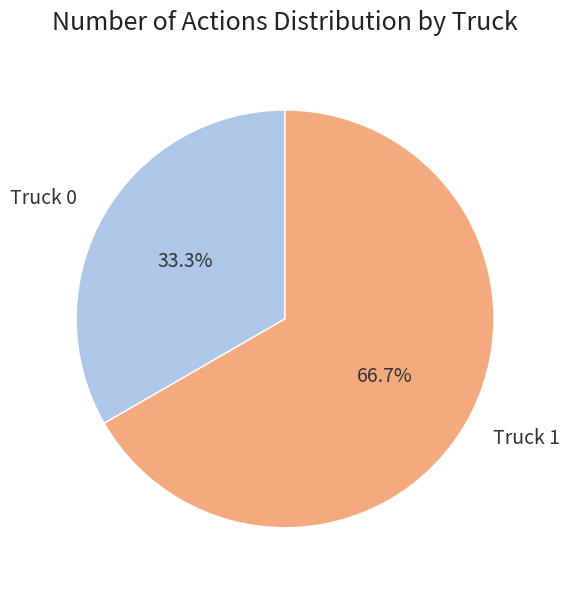

What portion of the pie excludes Truck 0?

66.7%